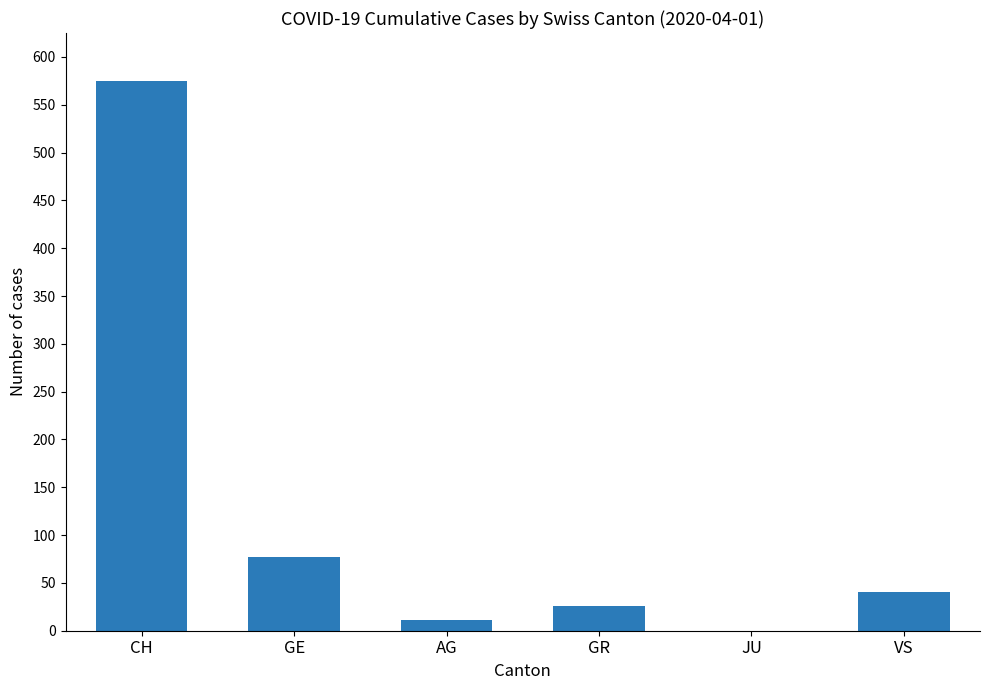

Are the bars horizontal?

No